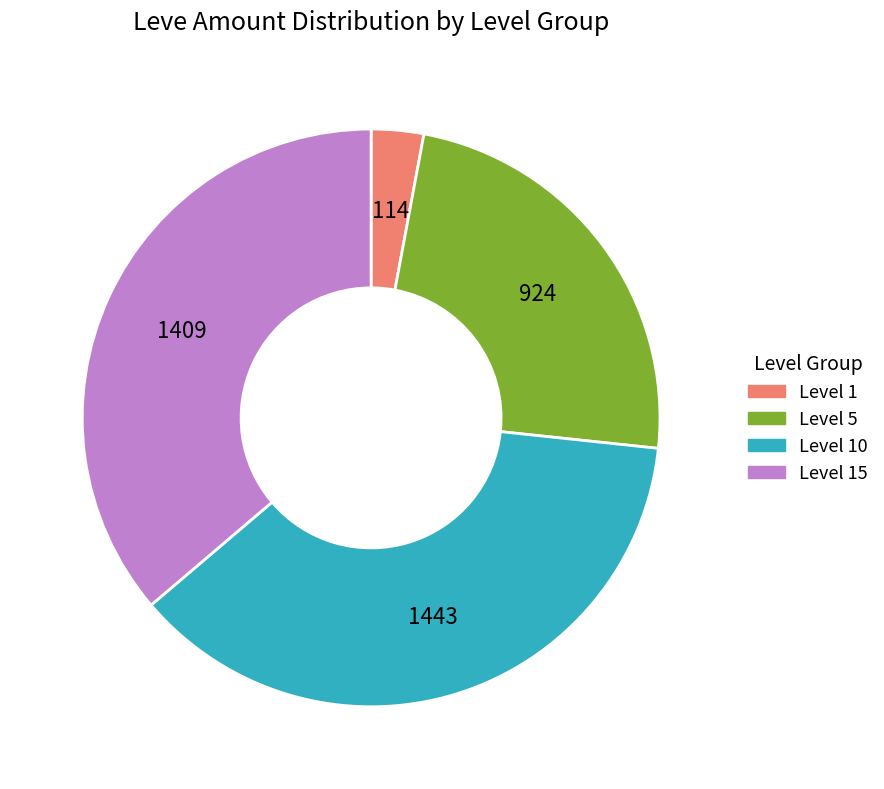

Does any single category account for the majority?

No